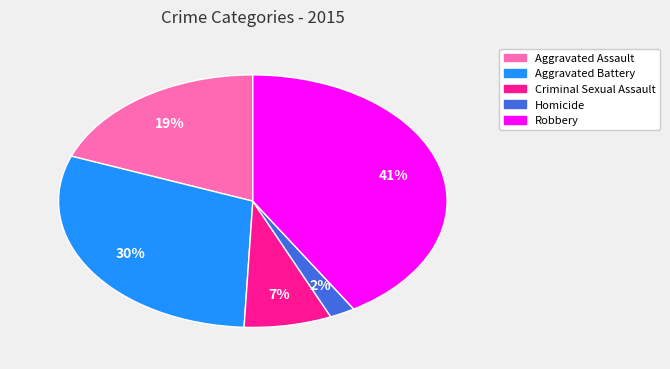

Which has a higher value, Homicide or Criminal Sexual Assault?

Criminal Sexual Assault